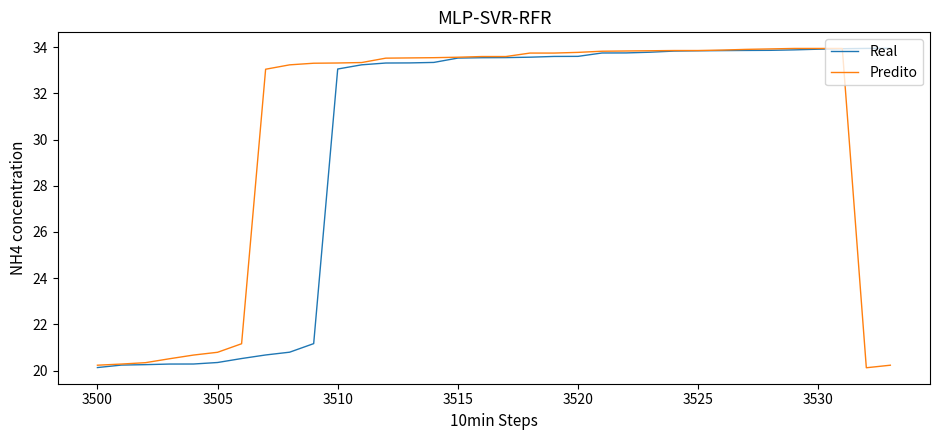

What is the smallest value displayed?

20.1